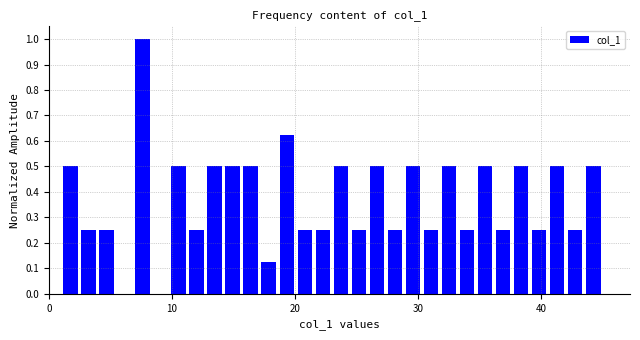

Around what value on the x-axis is the tallest bar? Give the approximate position of its centre, as read against the axis.

8